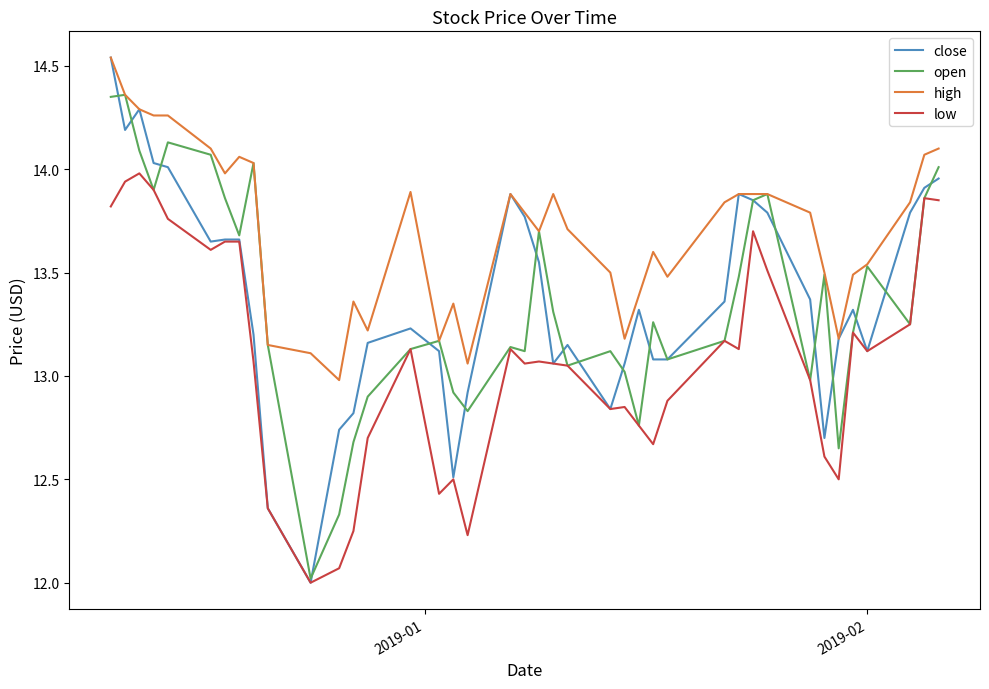

Which series has the largest total across all categories?

high